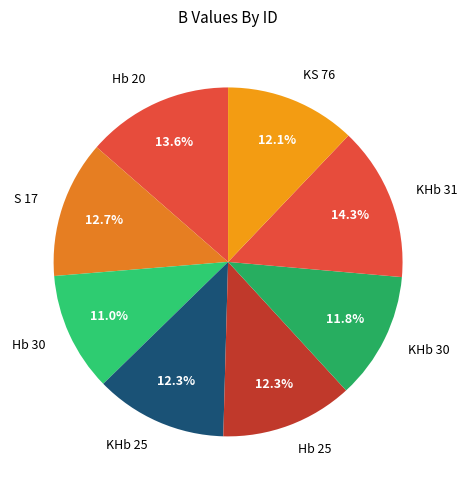

What percentage do KS 76 and Hb 20 together represent?

25.7%